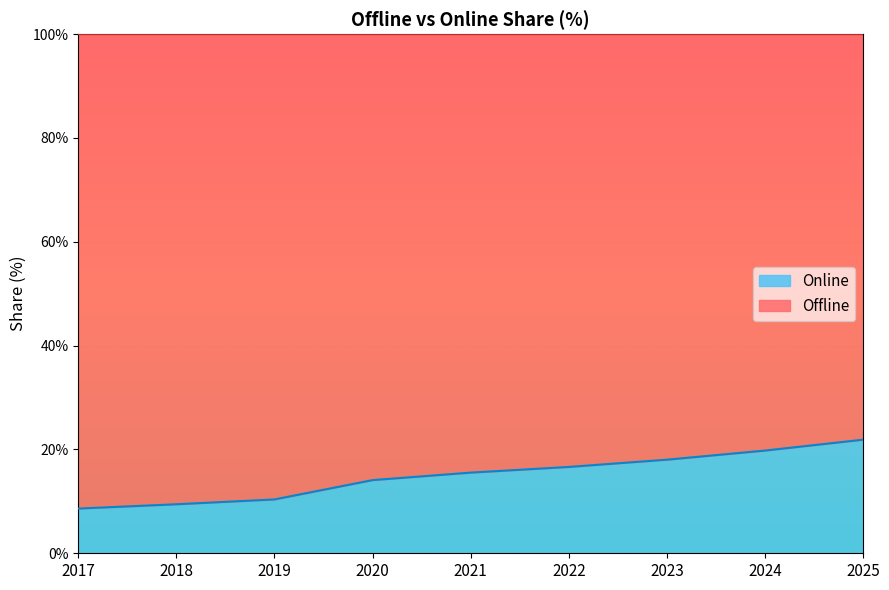

What is the sum of the values at 2023 and 2022?

34.7